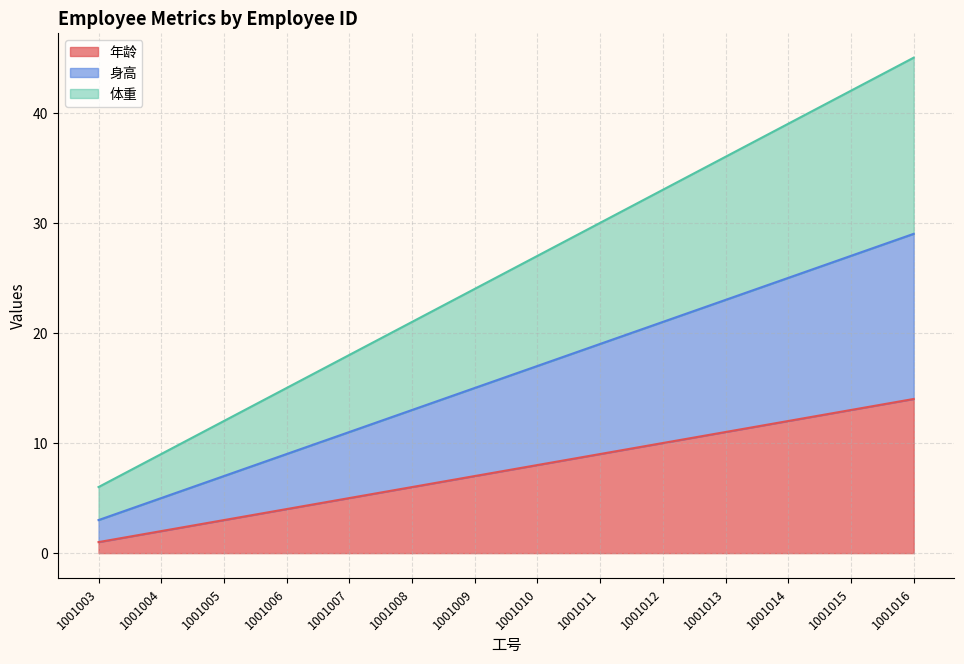

The value of 年龄 at 1001005 is 1. True or false?

False